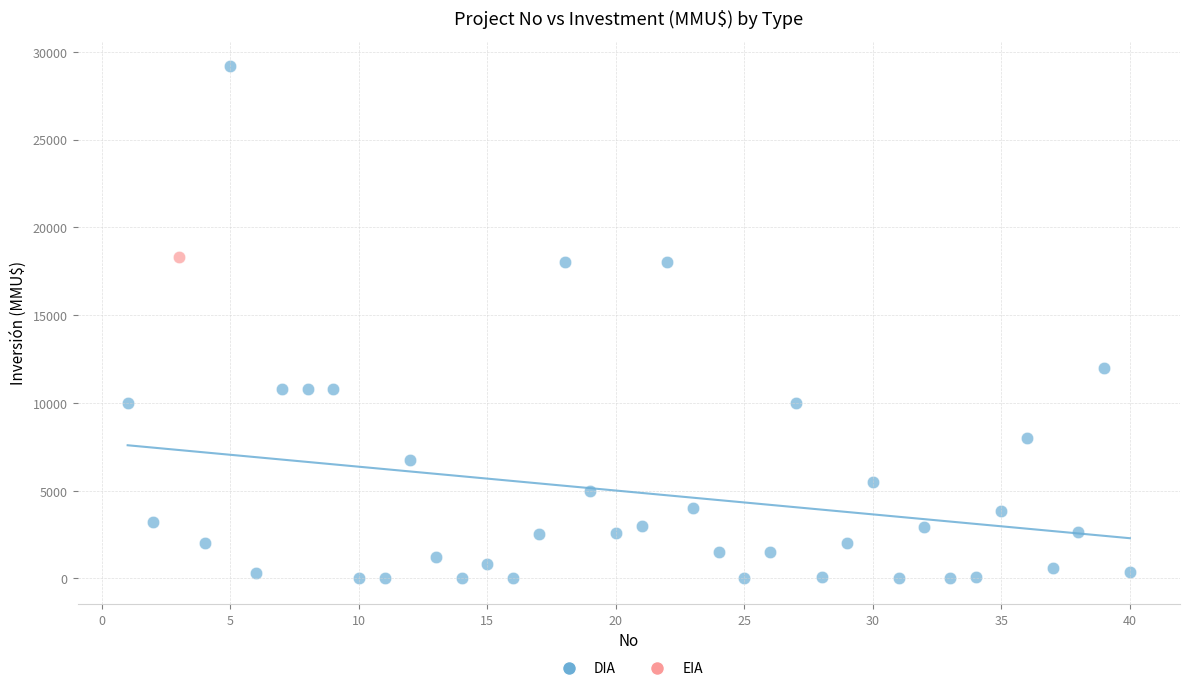

What are all the series names shown in the legend?

DIA, EIA